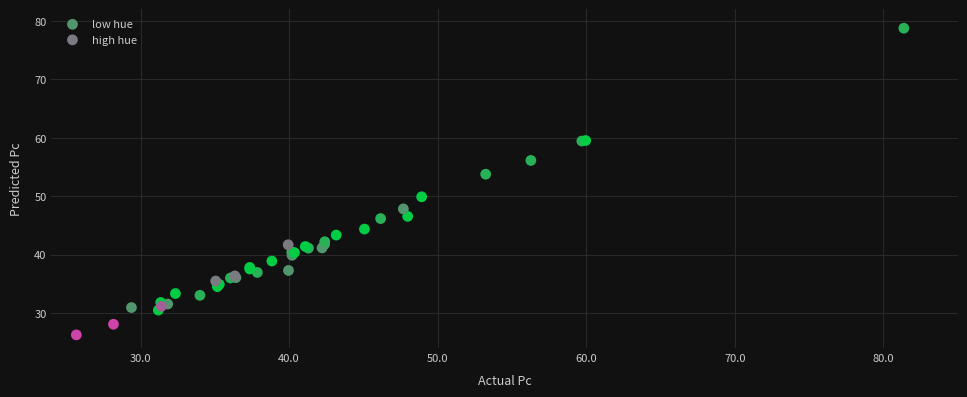

Which series reaches the maximum Y coordinate?

low hue